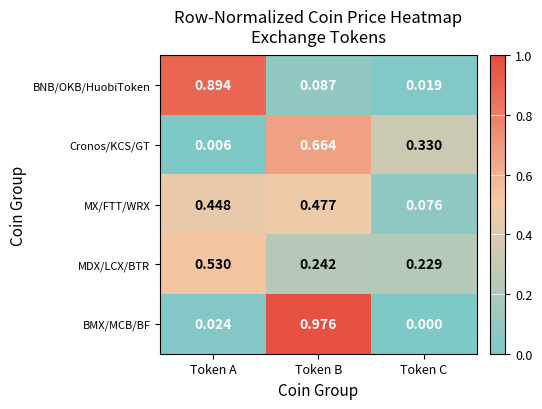

Which category has the highest value across all series?

Token B